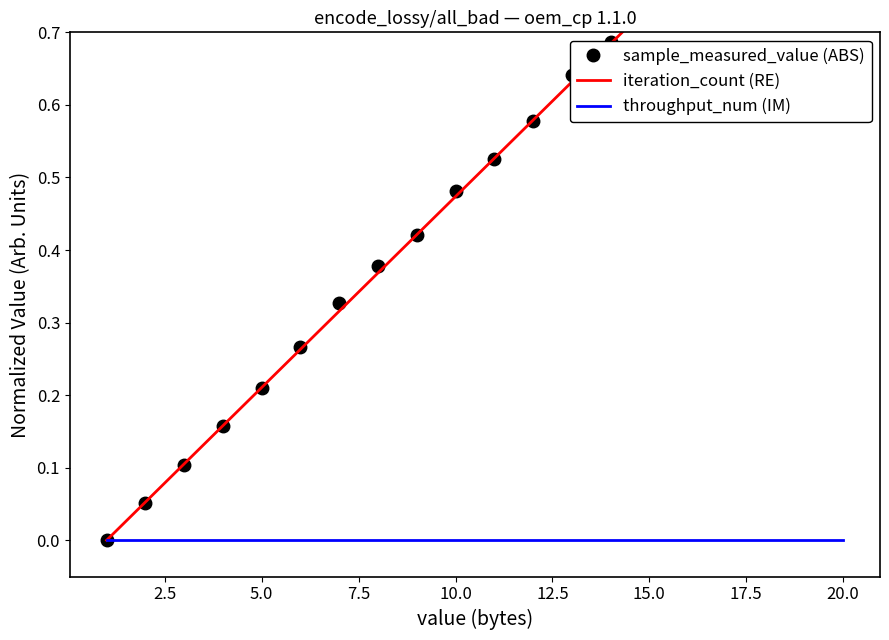

True or false: throughput_num (IM) has more than 0 interior local peaks.

False